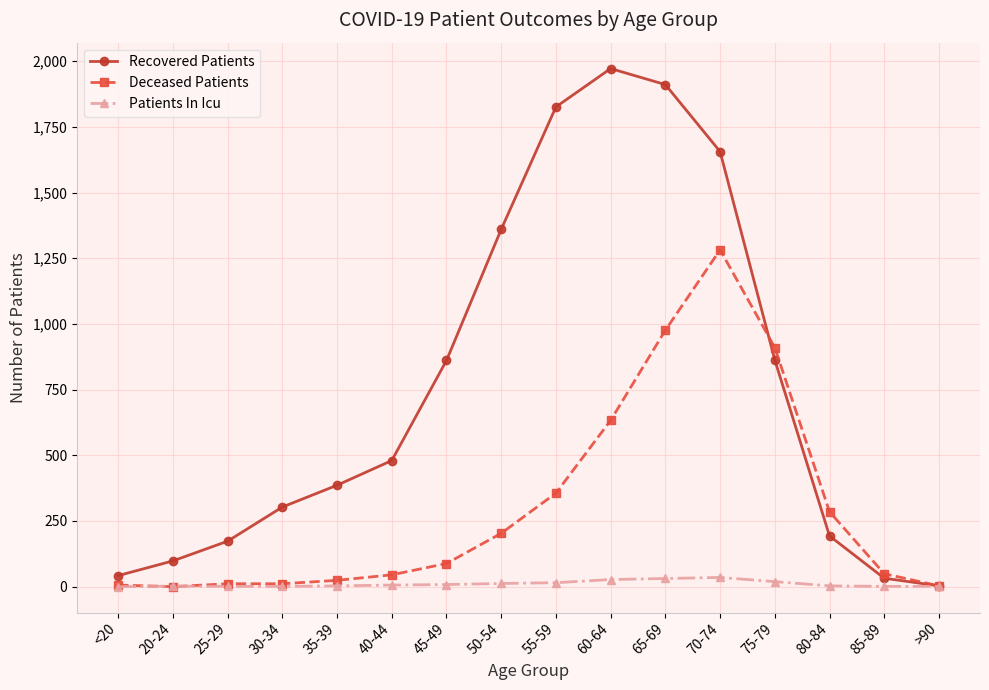

The value of Recovered Patients at 20-24 is 98. True or false?

True